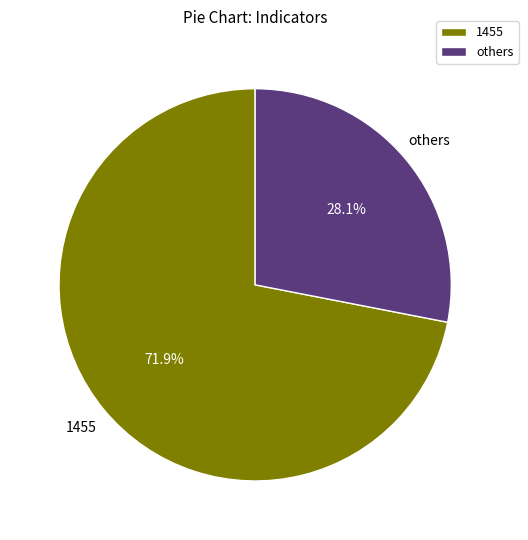

What is the largest slice in the pie chart?

1455